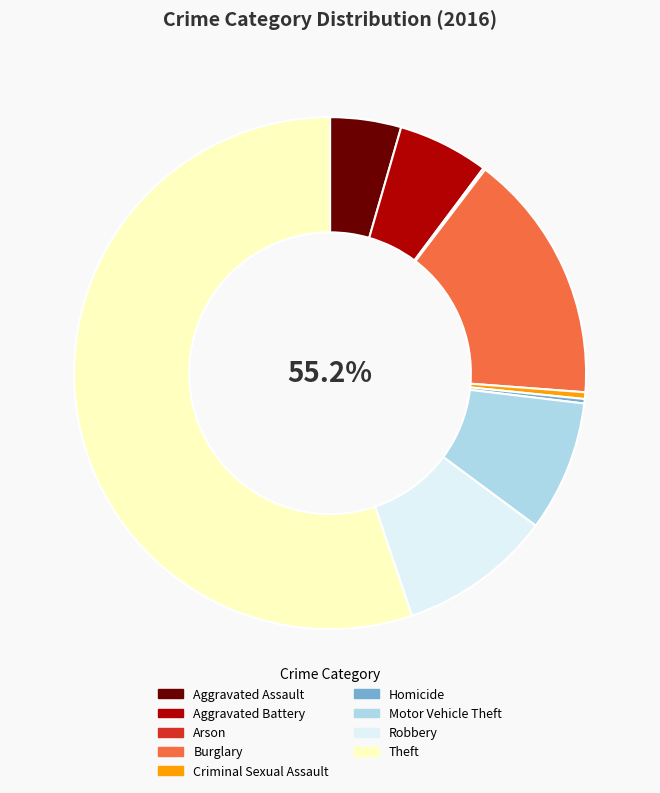

The Aggravated Battery slice represents 16% of the pie. True or false?

False